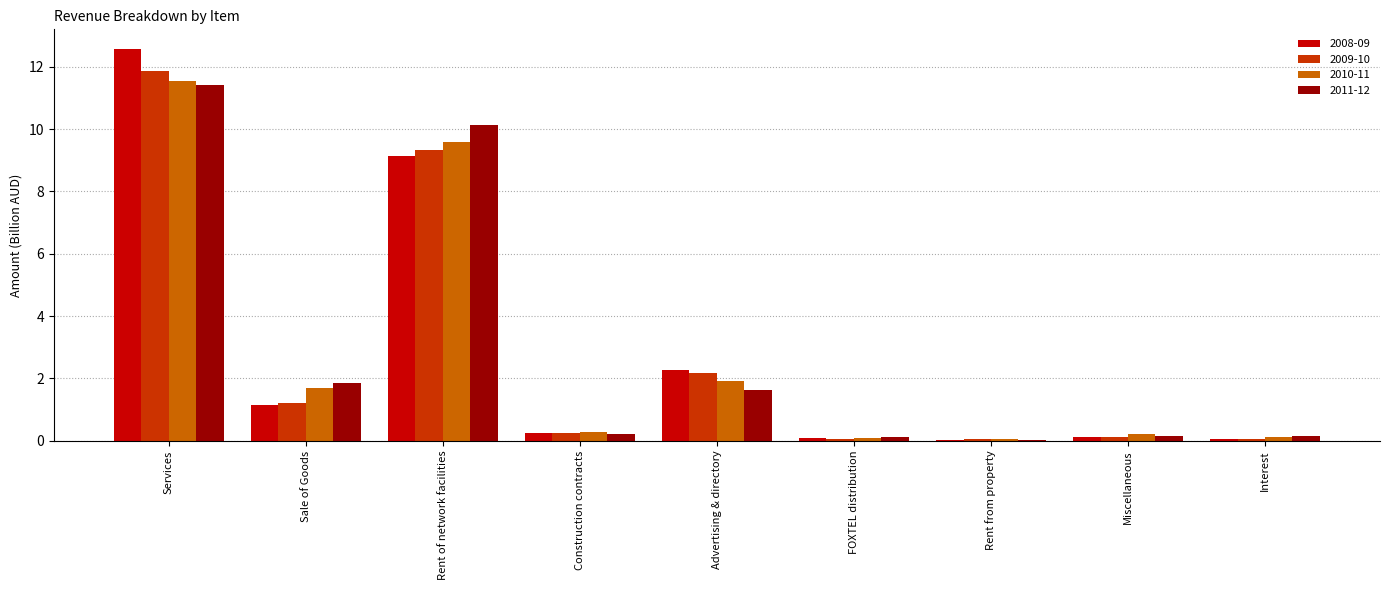

How many groups of bars are there?

9